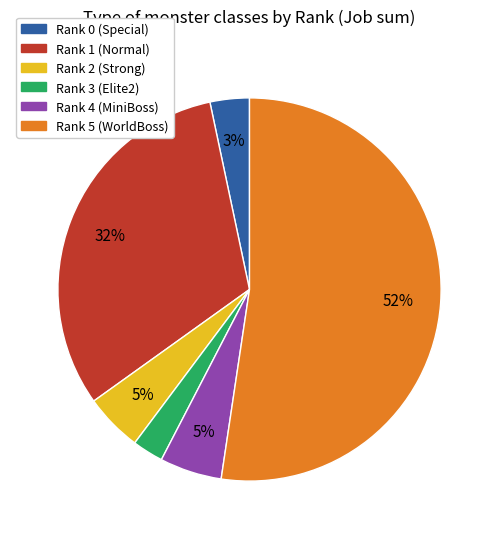

To the nearest percent, what portion does Rank 5 (WorldBoss) represent?

52%